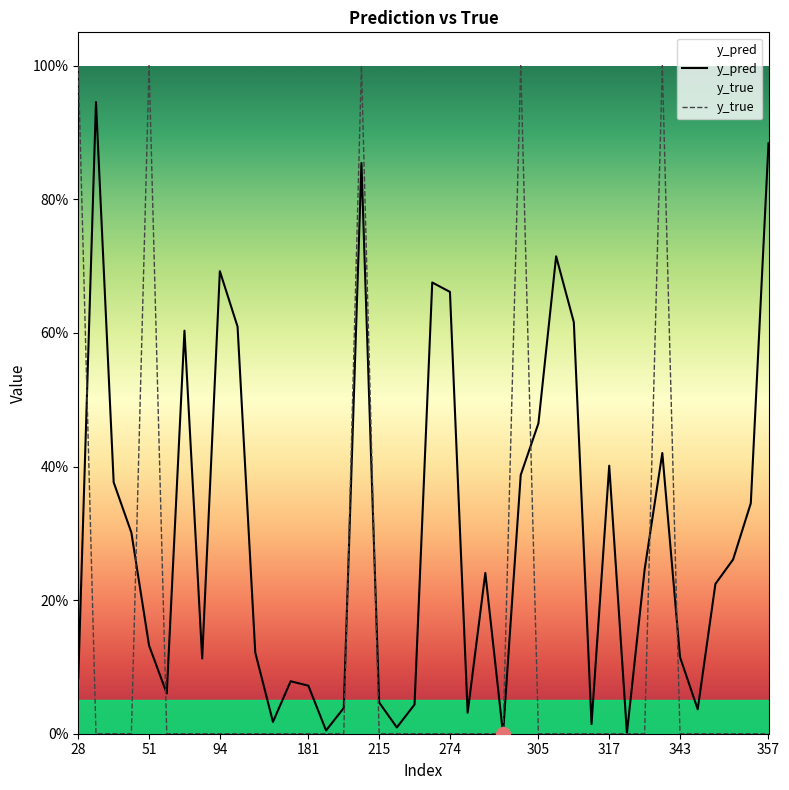

Is it true that y_pred equals 1.1 at 94?

False